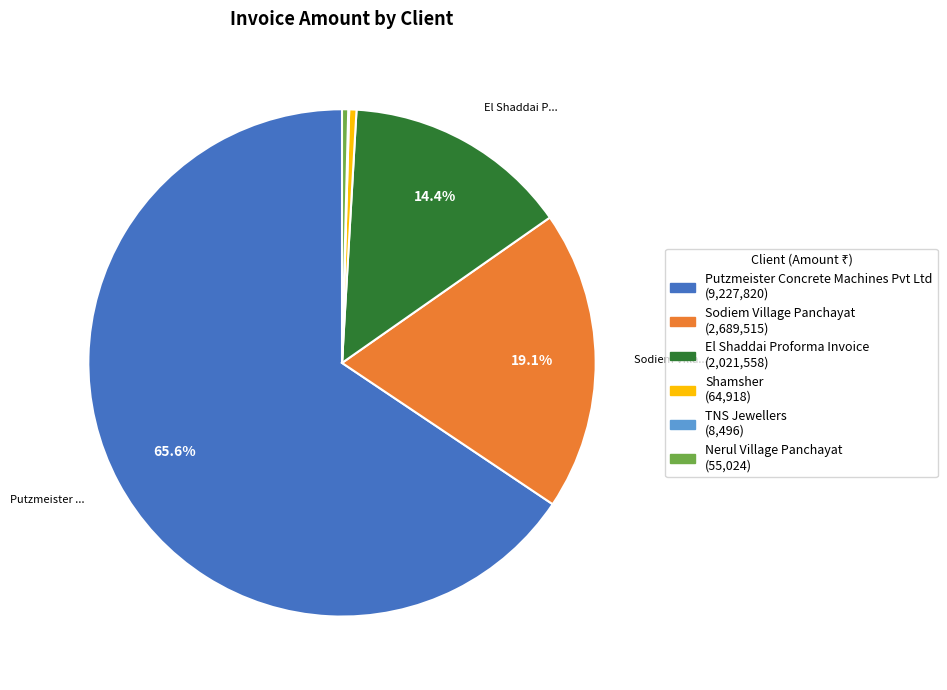

Combined, do Sodiem Village Panchayat and Shamsher account for over 50%?

No